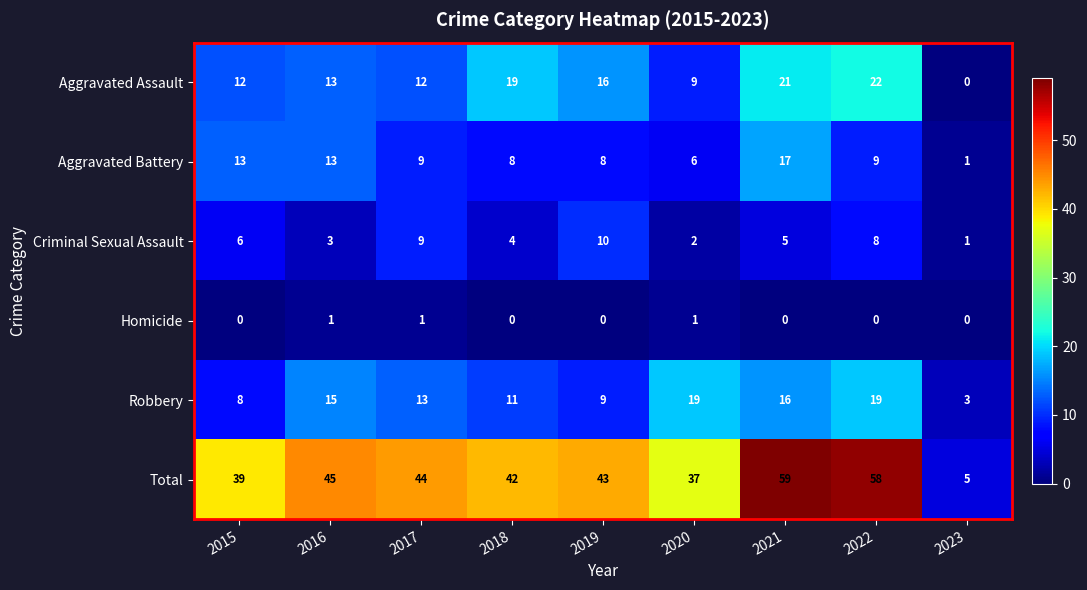

What is the highest value of the Total series?

59